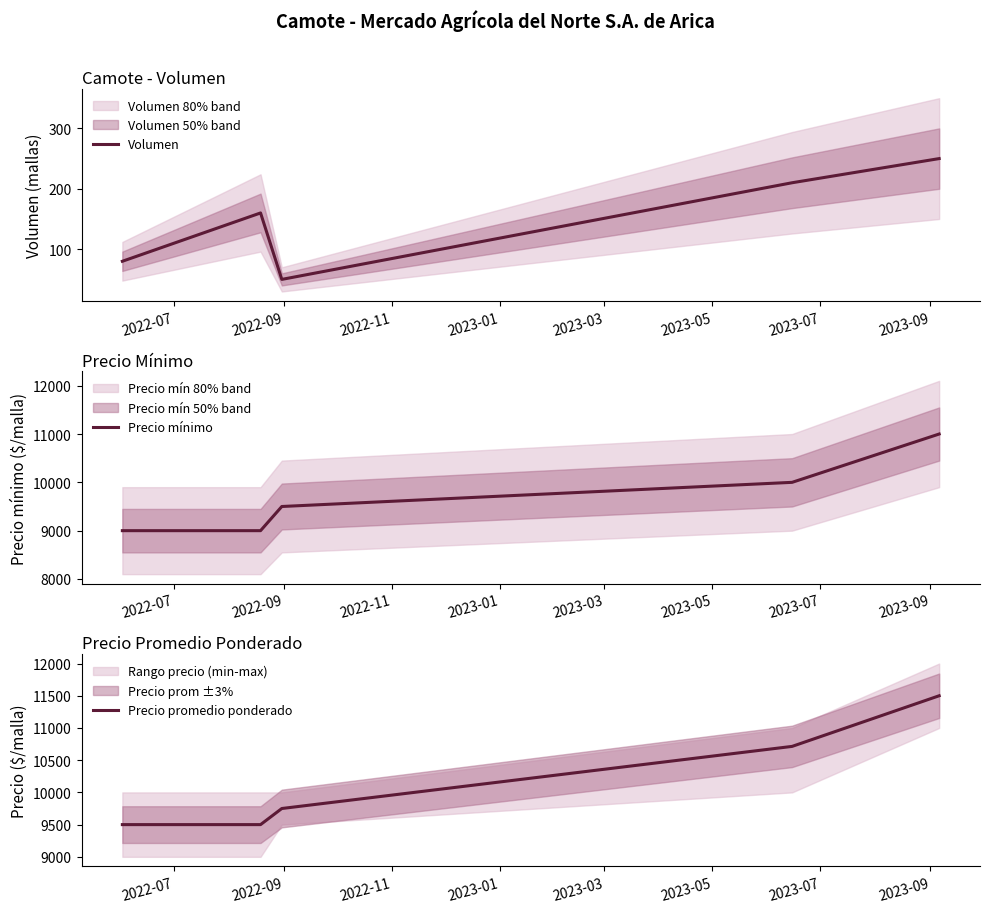

Reading left to right, list all the values displayed in this chart.

Volumen: 80	160	50	210	250
Precio mínimo: 9000	9000	9500	10000	11000
Precio promedio ponderado: 9500	9500	9750	10714	11500